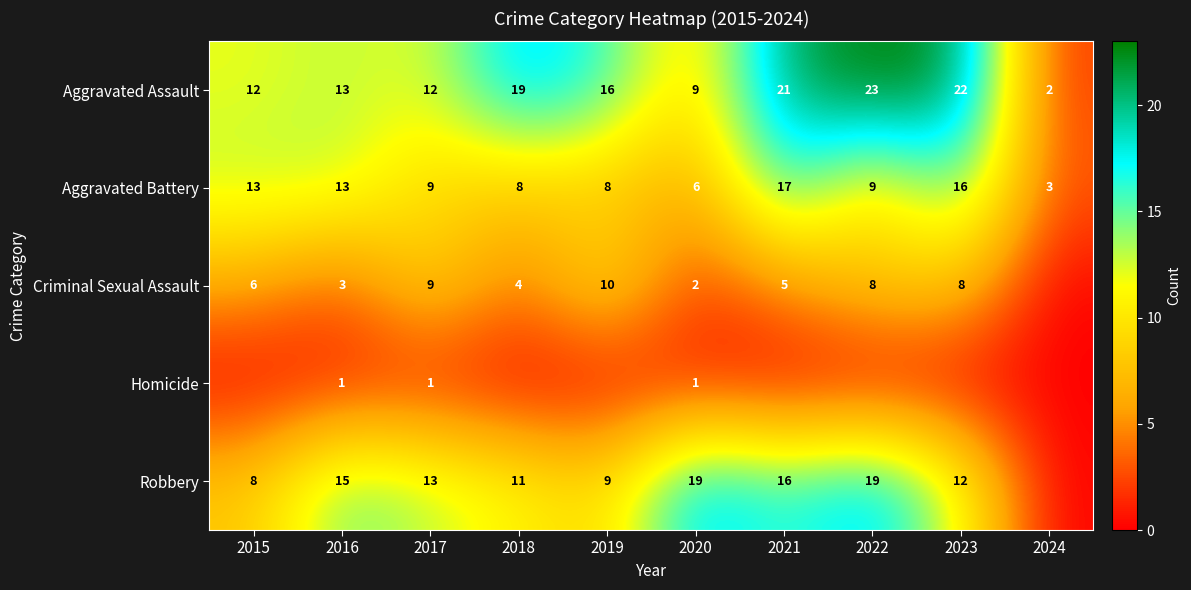

How many series are shown in this chart?

5